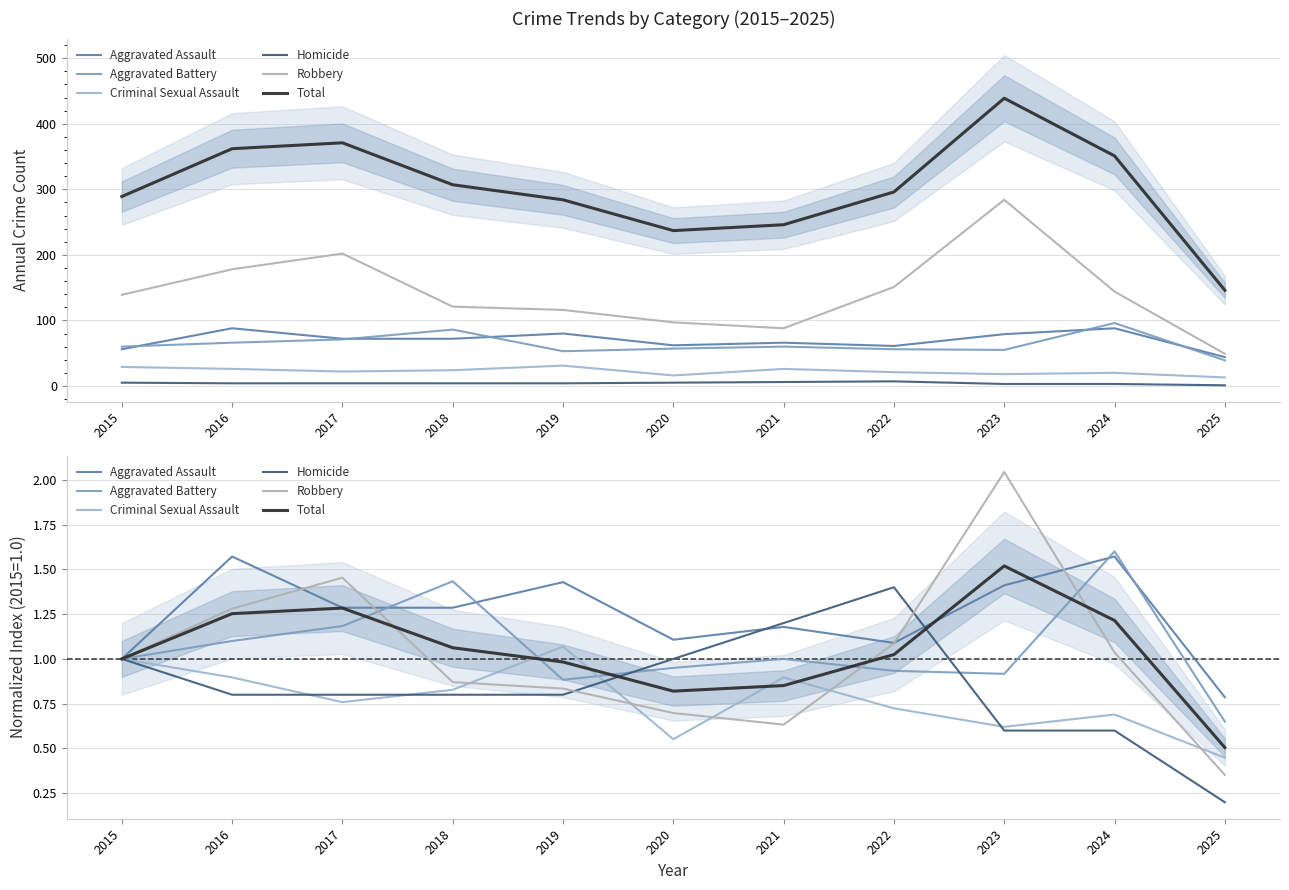

What is the total value across all series at 2016?

6.9